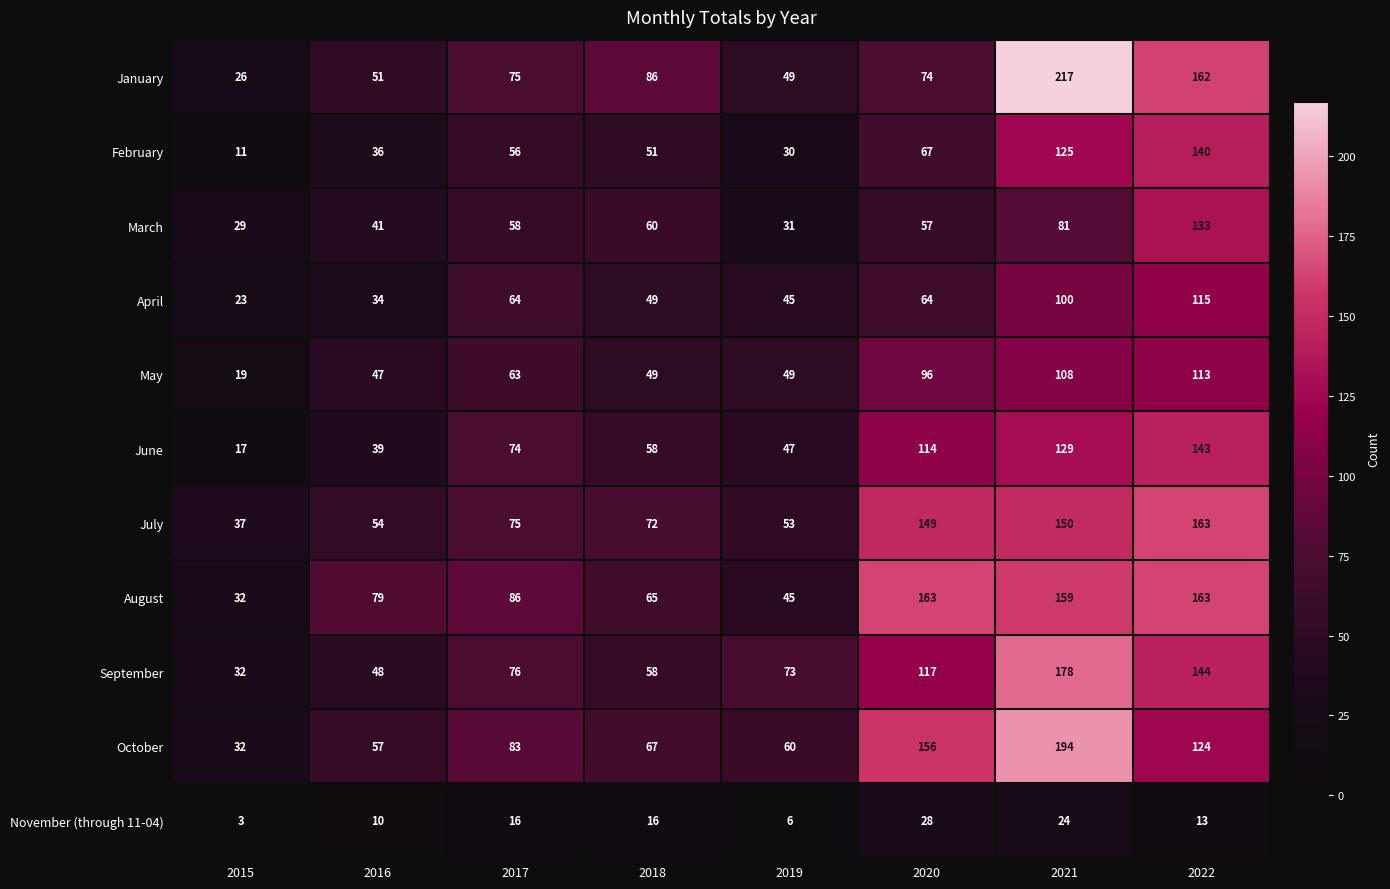

Which series has the widest spread of values?

January